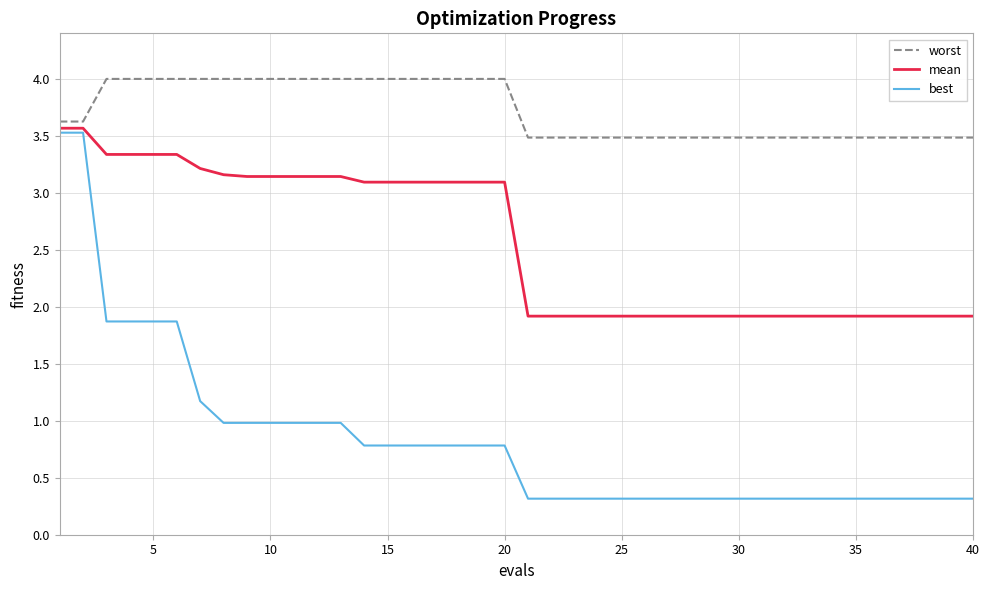

What is the maximum value shown in the chart?

4.0